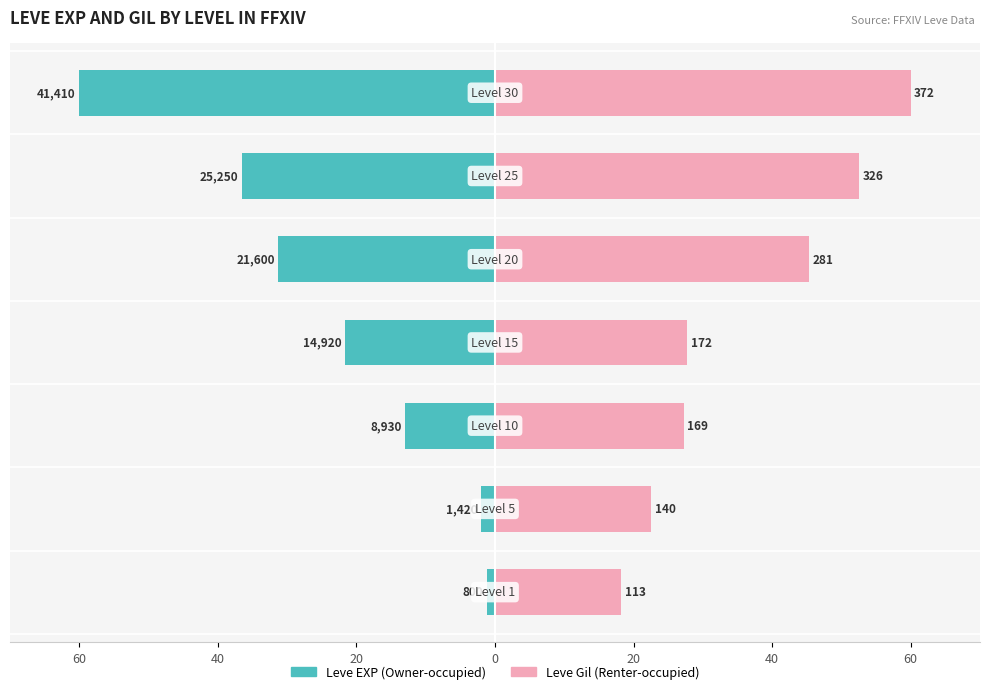

How many distinct data groups are displayed?

2